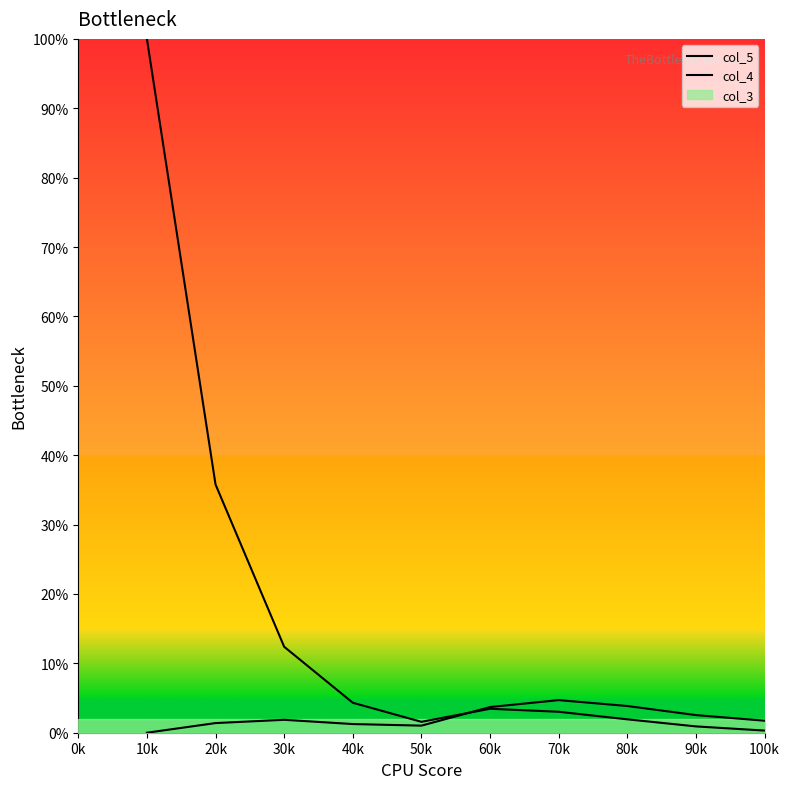

Rank the series by their maximum value, from lowest to highest.

col_4, col_5